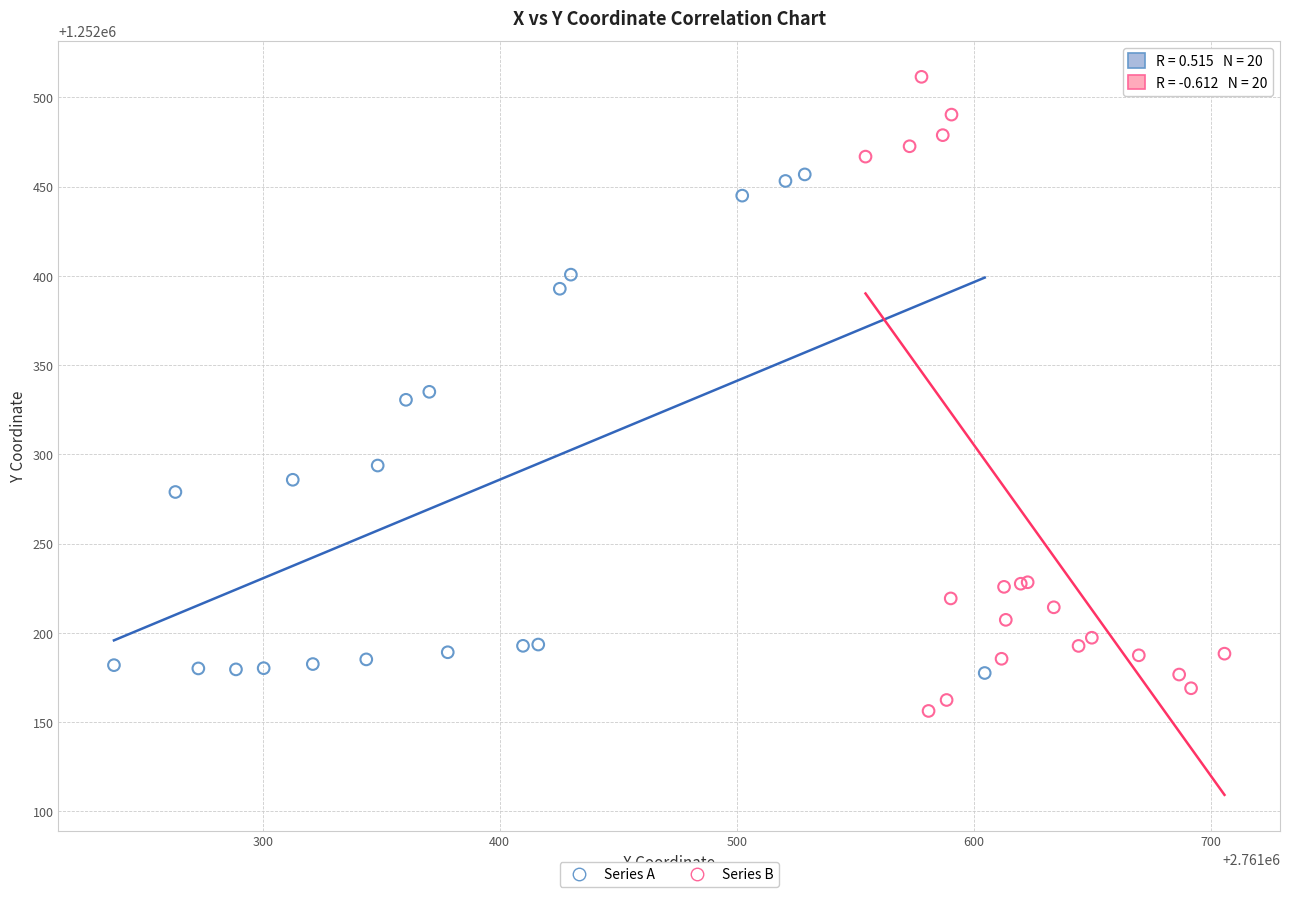

Which series has the largest Y range (max minus min)?

Series B